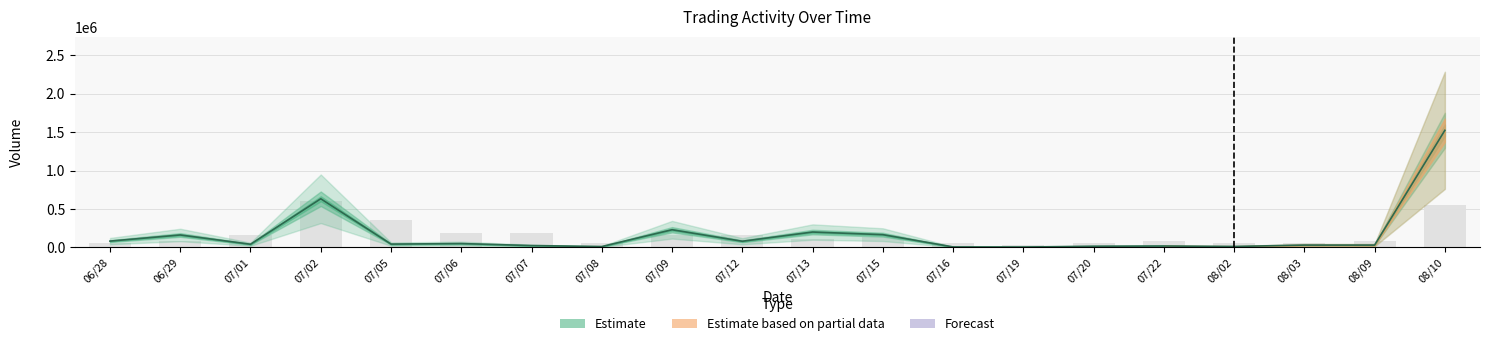

What is the average value of the Trades (bar) series?

163483.6